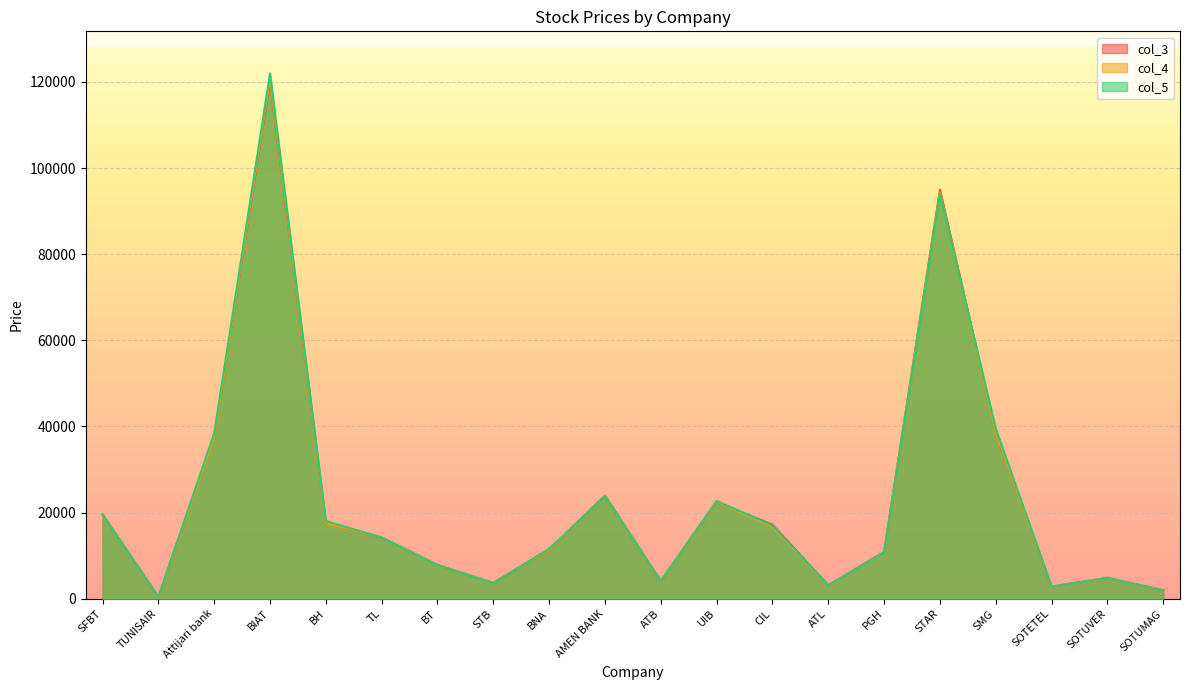

Is it true that col_4 equals 23900 at AMEN BANK?

True